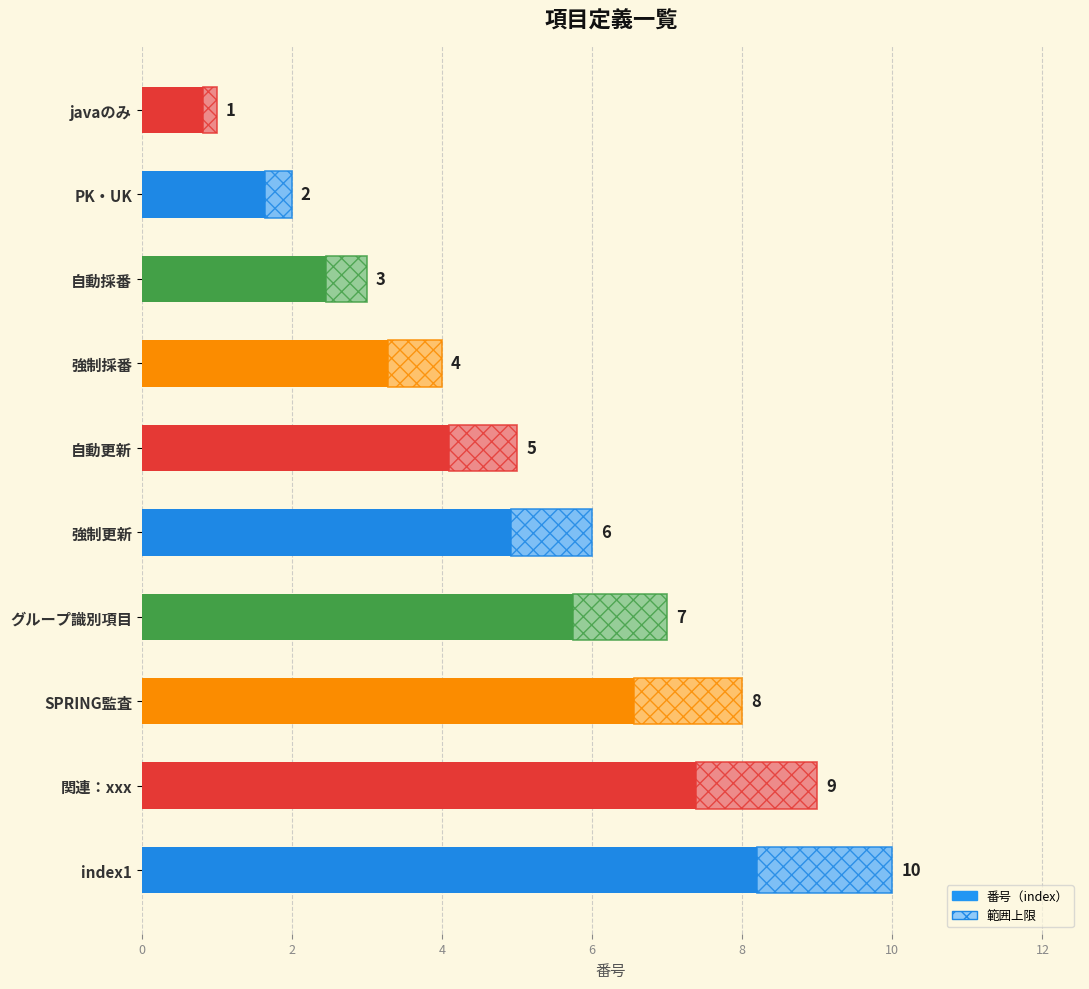

How many bars are there in total?

10